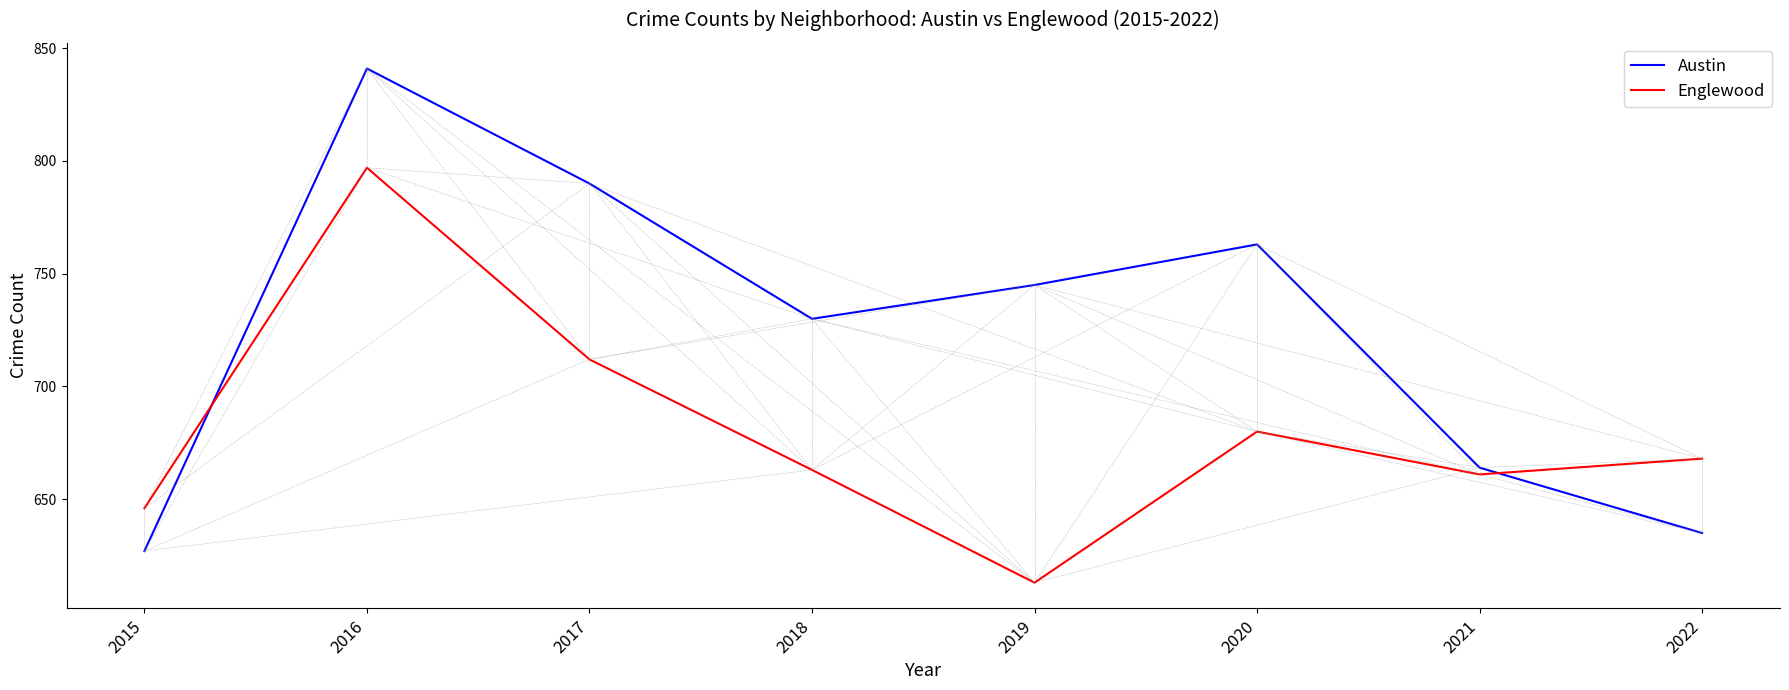

Which series has the largest range (max minus min)?

Austin